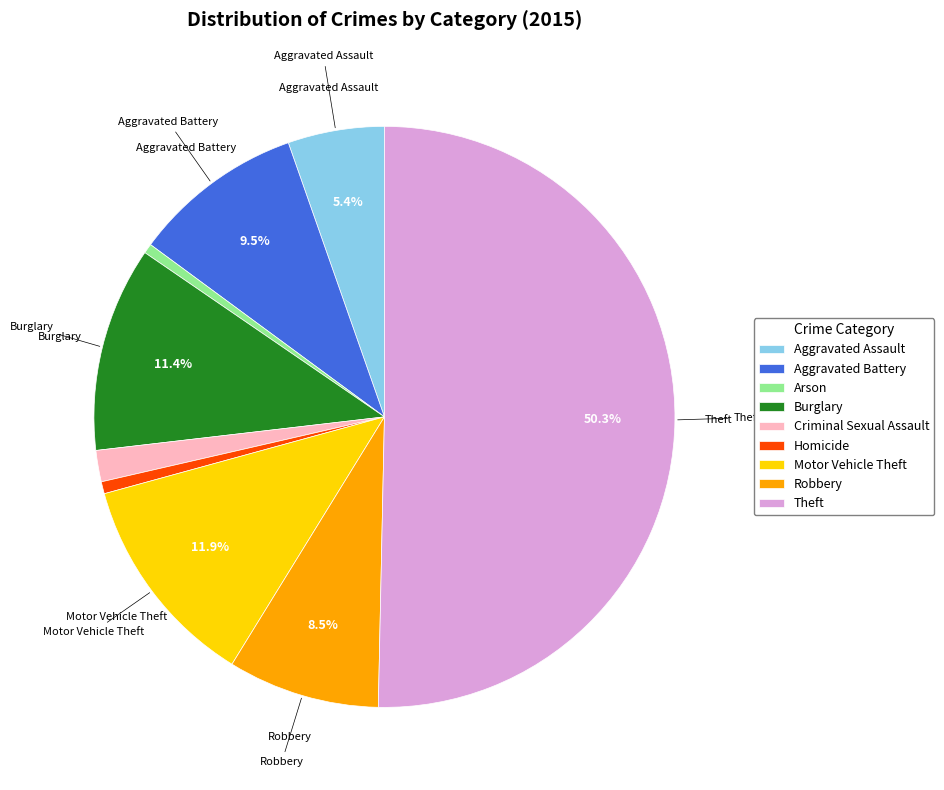

To the nearest percent, what percentage of the pie is Aggravated Assault?

5%